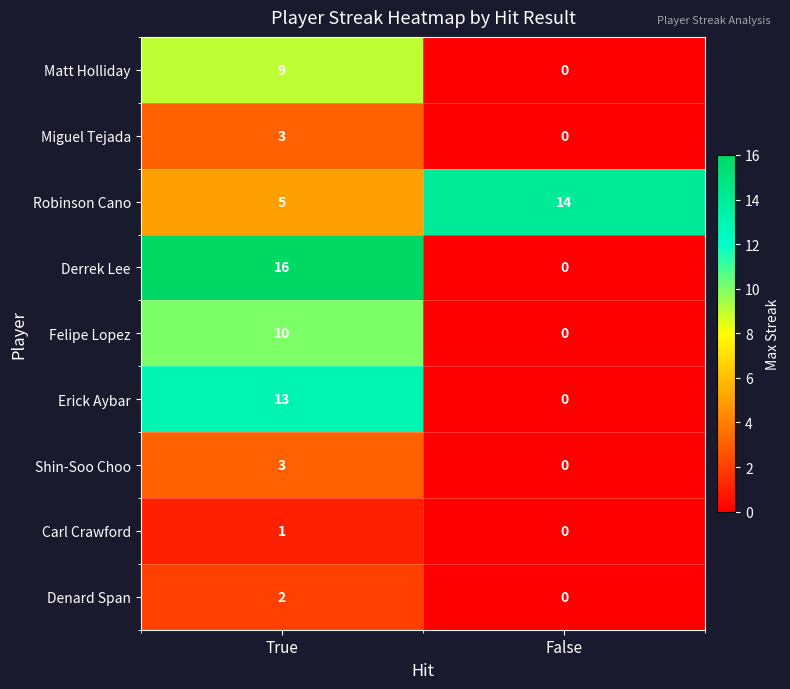

Which category has the lowest value across all series?

False